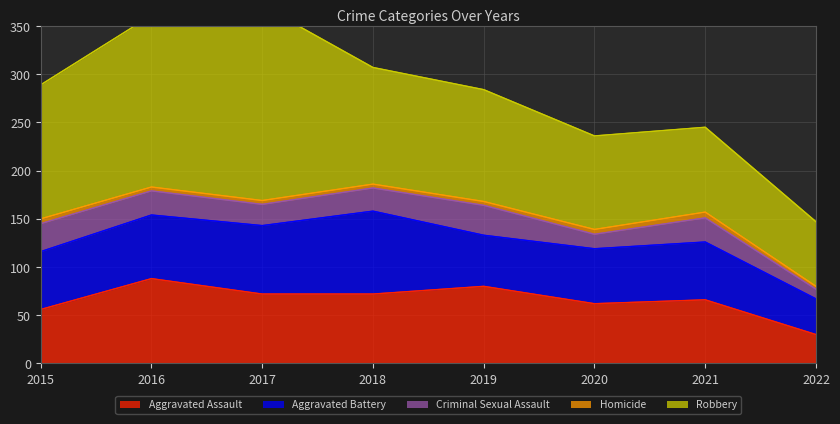

Does the chart display data point markers on the line(s)?

No